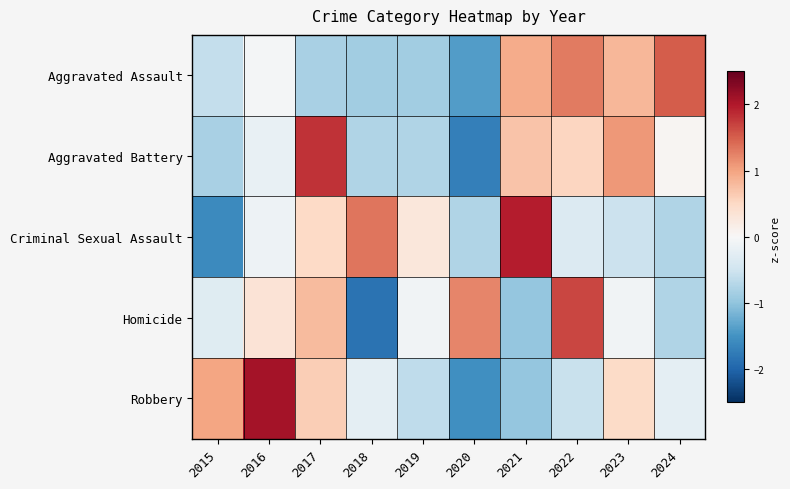

How many distinct data groups are displayed?

5